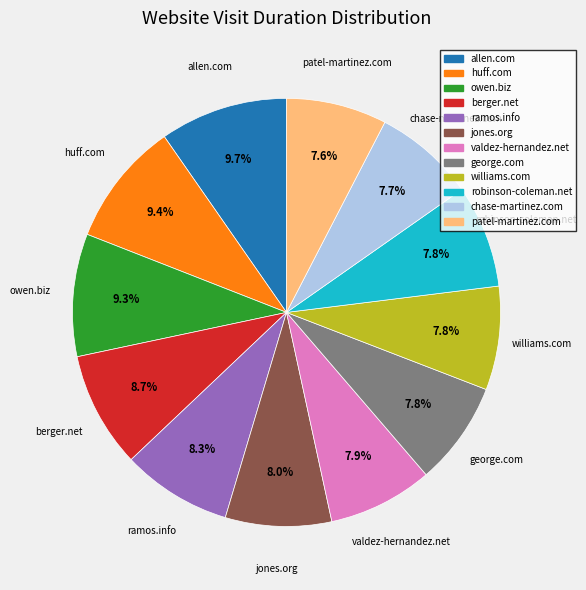

Count the number of slices in the pie.

12